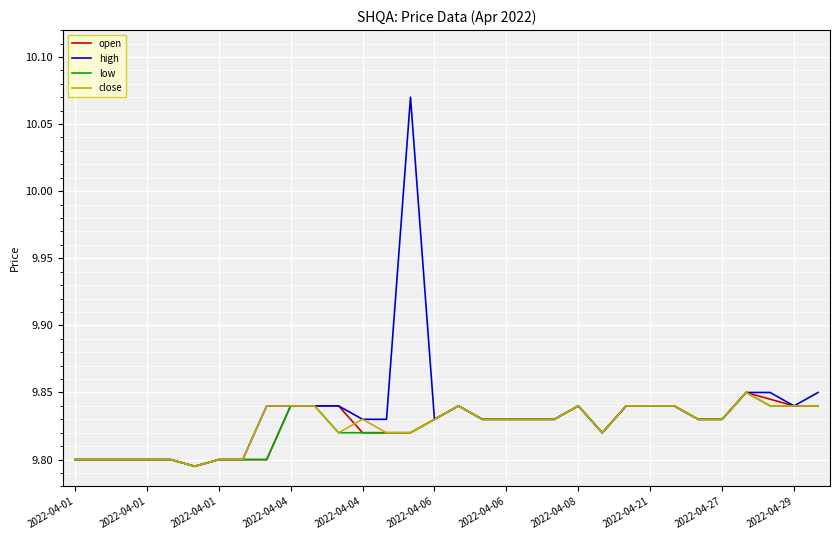

True or false: low has more than 1 interior local peaks.

True